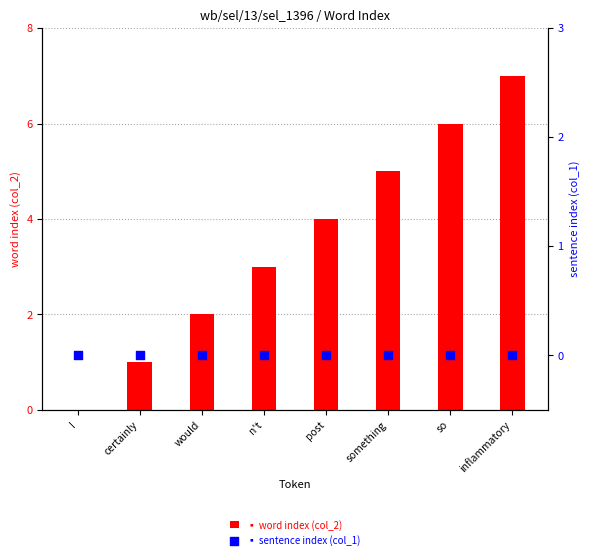

Which series contains the lowest Y value?

word index (col_2)